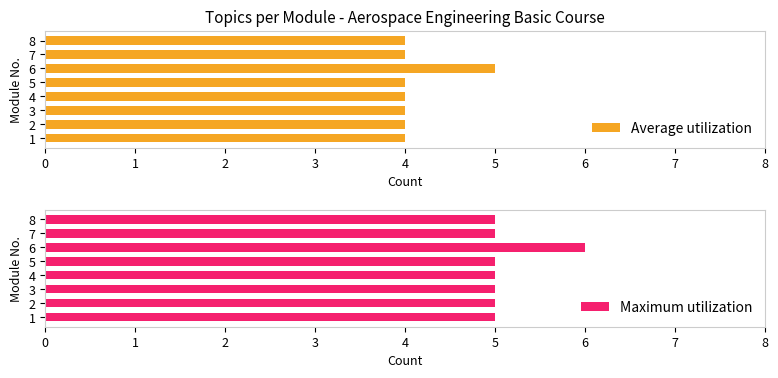

The Average utilization series shows 4 at 2. True or false?

True